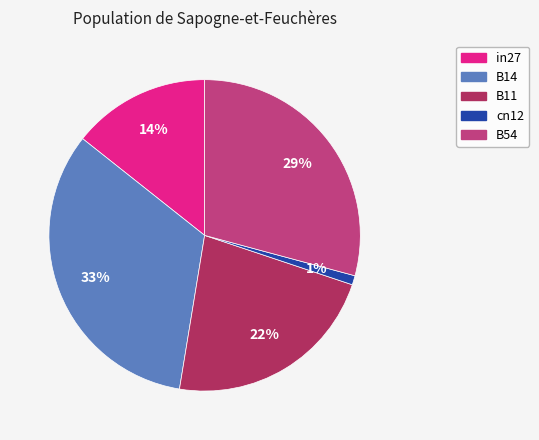

How many segments does this pie chart have?

5